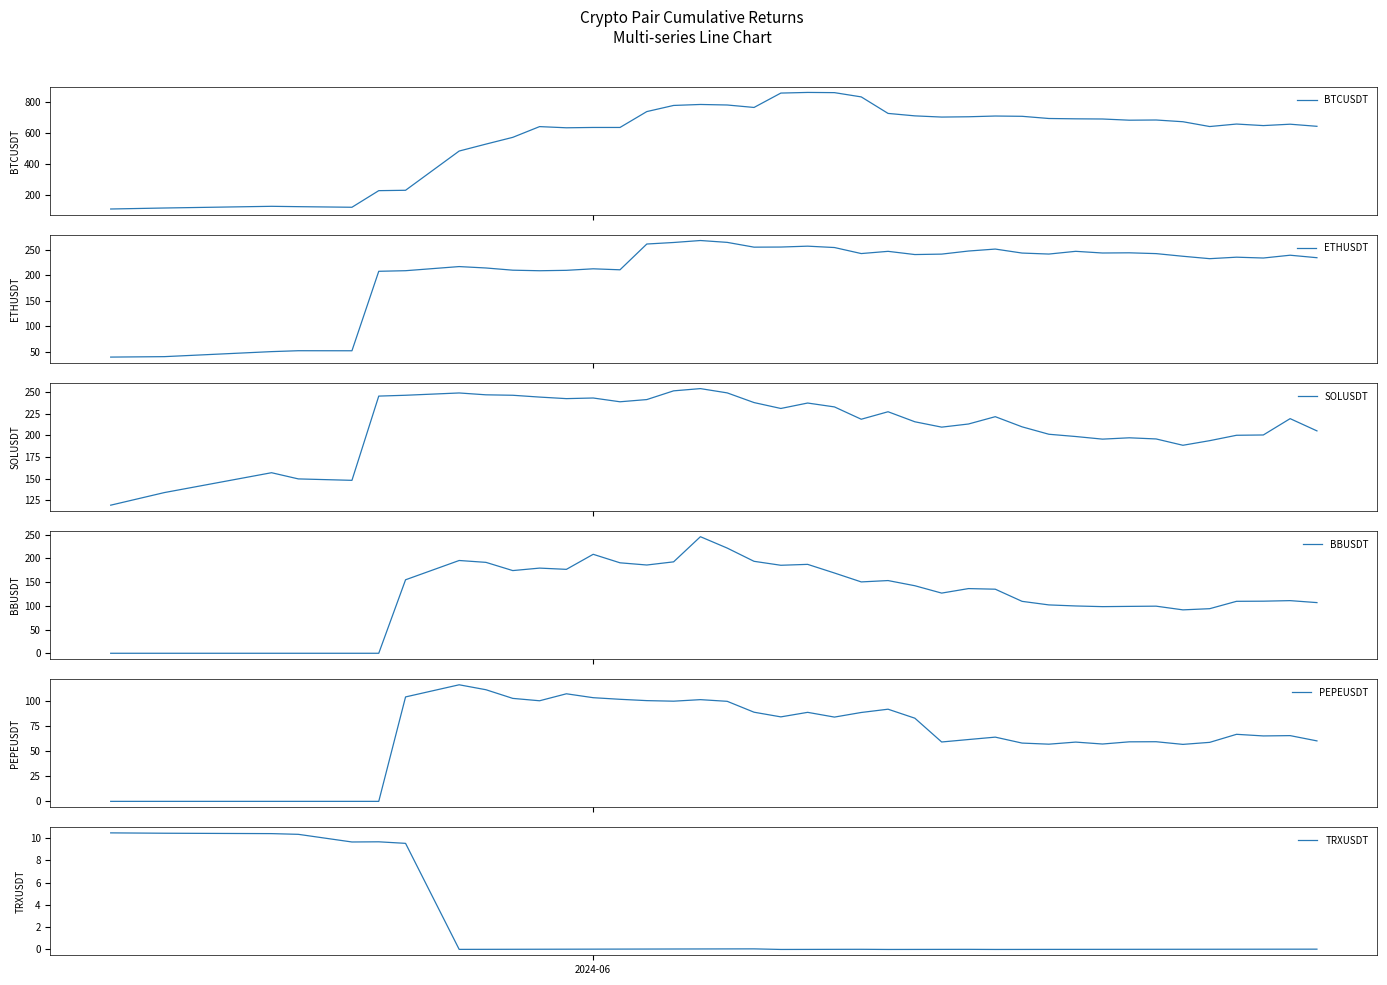

How many interior local valleys does the SOLUSDT series have?

8